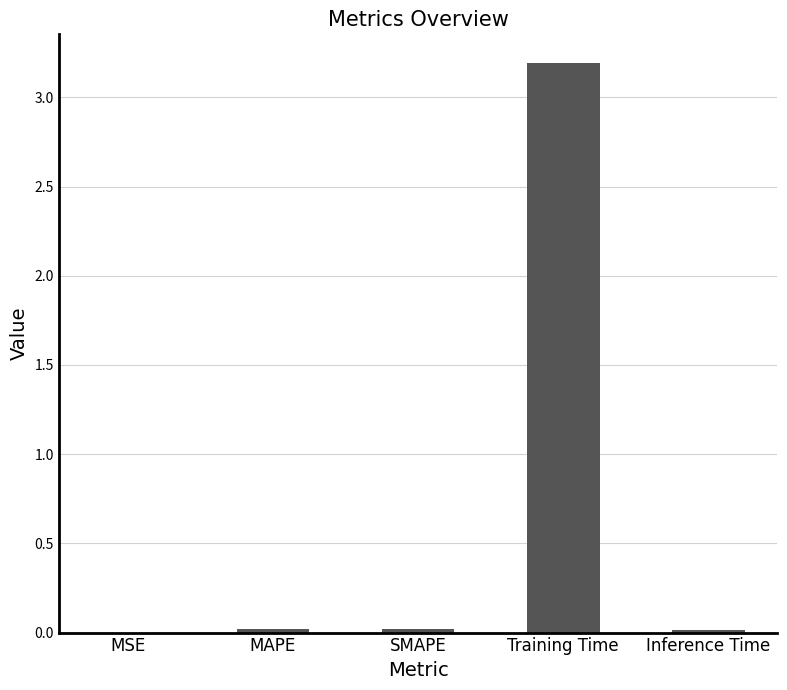

Is it true that the value at SMAPE is 0.0?

True